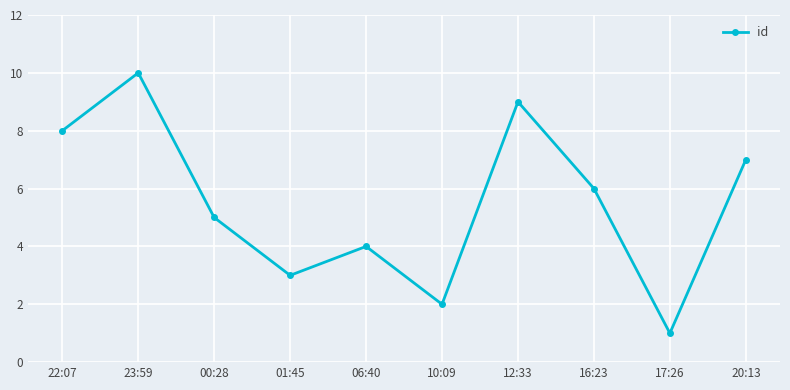

What is the minimum value shown in the chart?

1